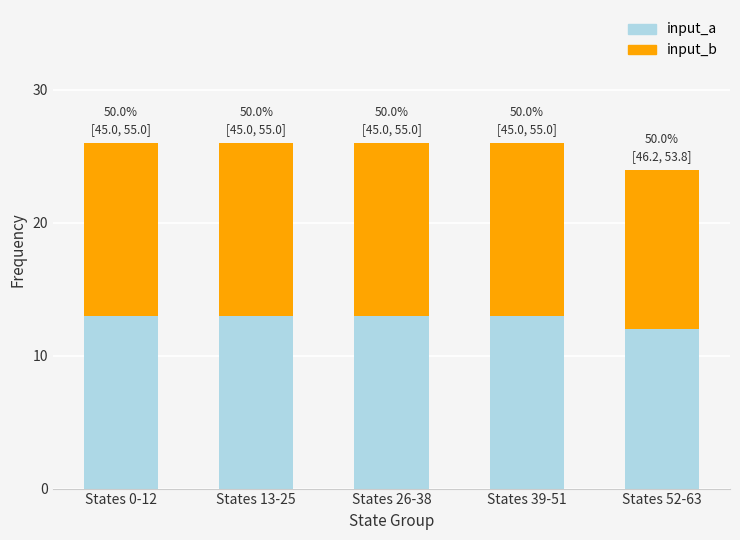

Reading left to right, list the values for the input_a series.

States 0-12=13	States 13-25=13	States 26-38=13	States 39-51=13	States 52-63=12